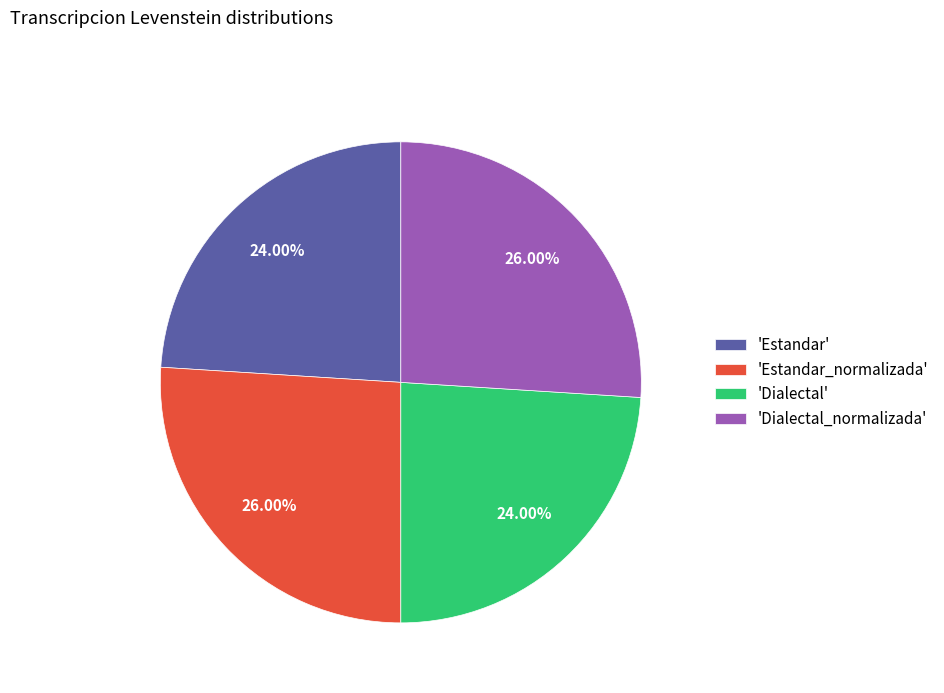

Is the sum of 'Estandar' and 'Dialectal' greater than half?

No